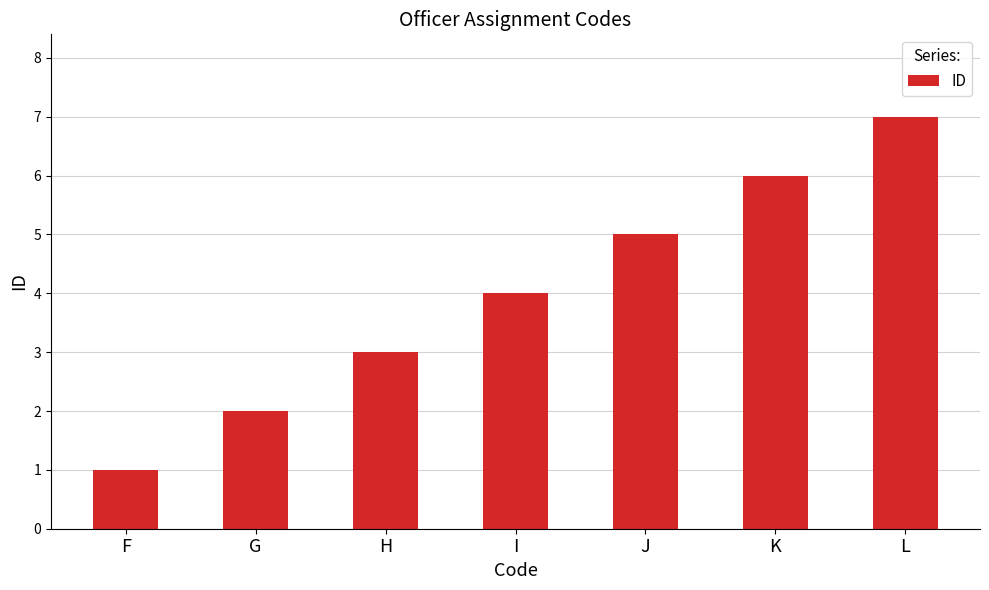

How many categories are shown in the chart?

7